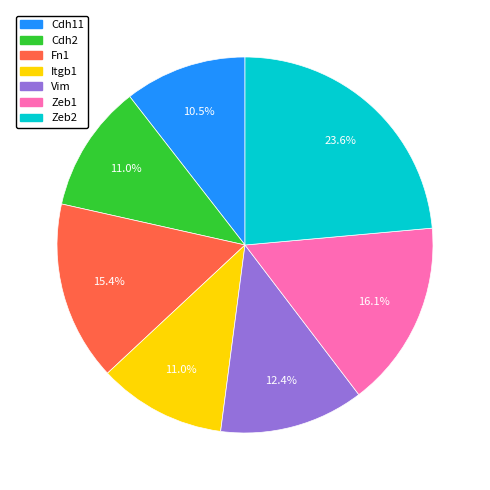

How many slices are in this pie chart?

7